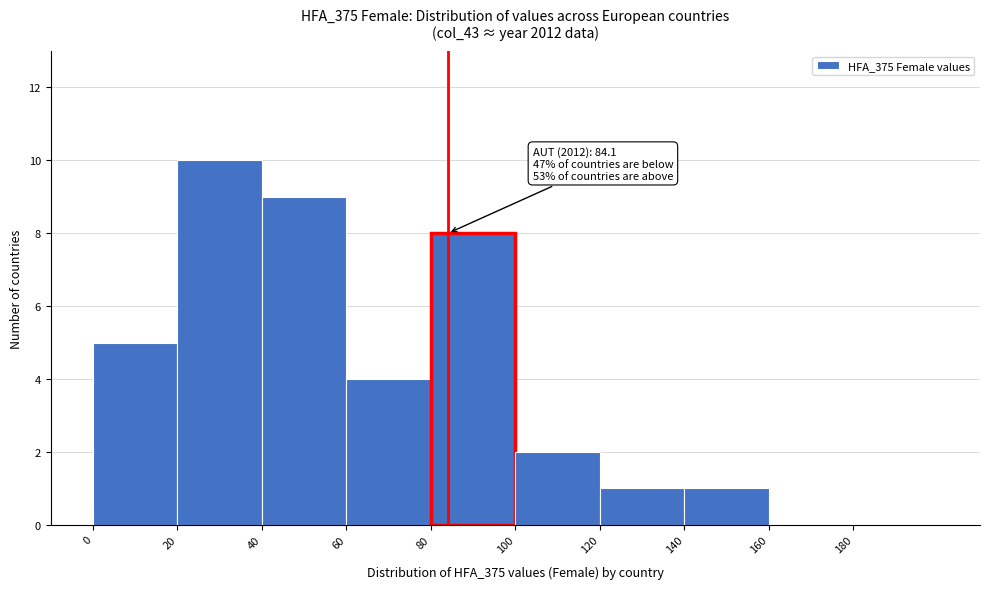

Over which range of the x-axis is the bar tallest?

20 to 40